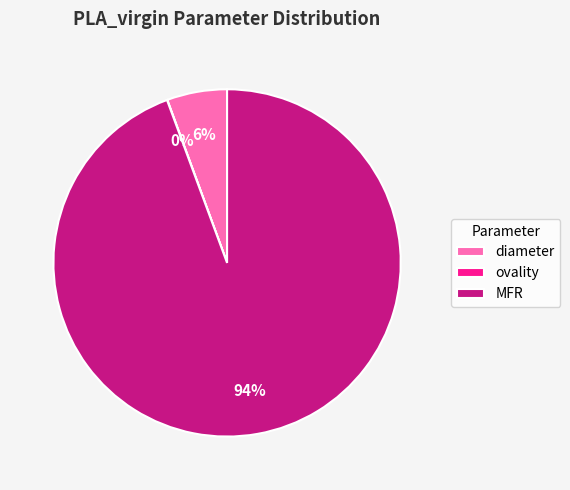

To the nearest percent, what is the average slice percentage?

33%